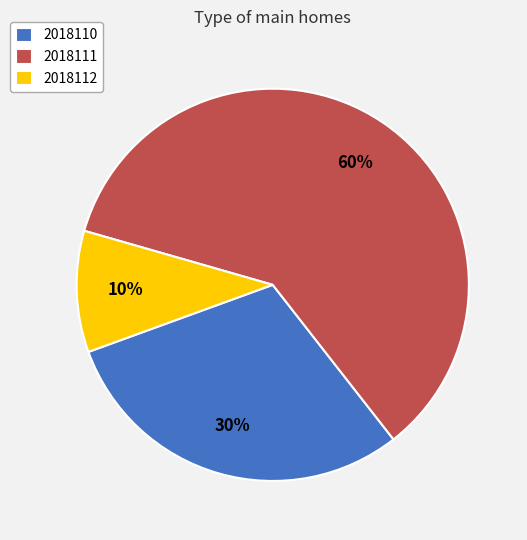

True or false: 2018112 accounts for 10% of the total.

True